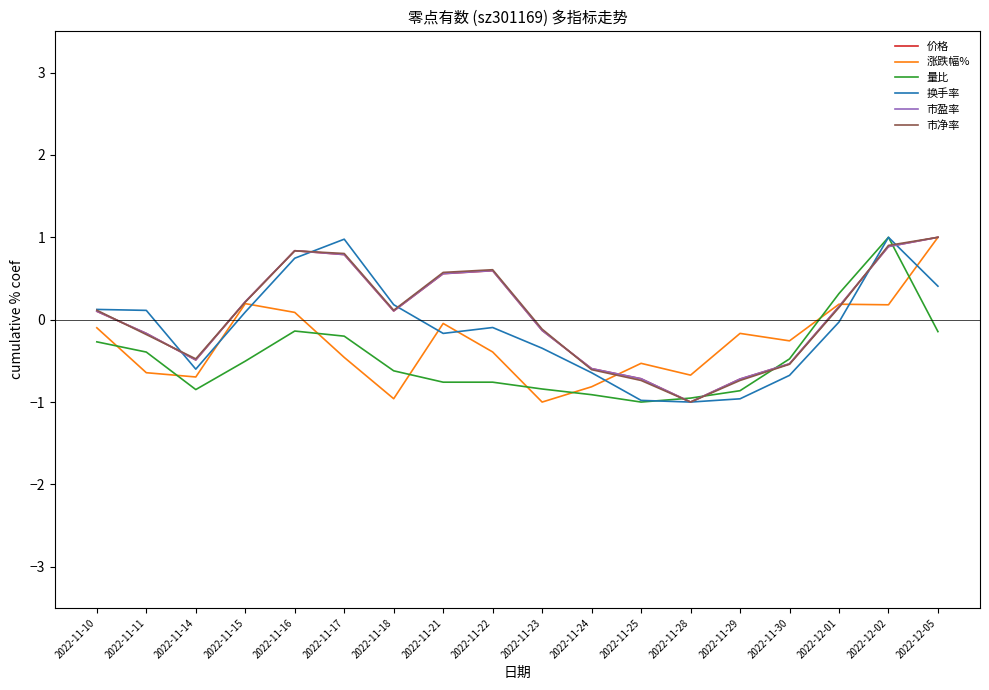

What is the difference between the highest and lowest values at 2022-11-24?

0.3